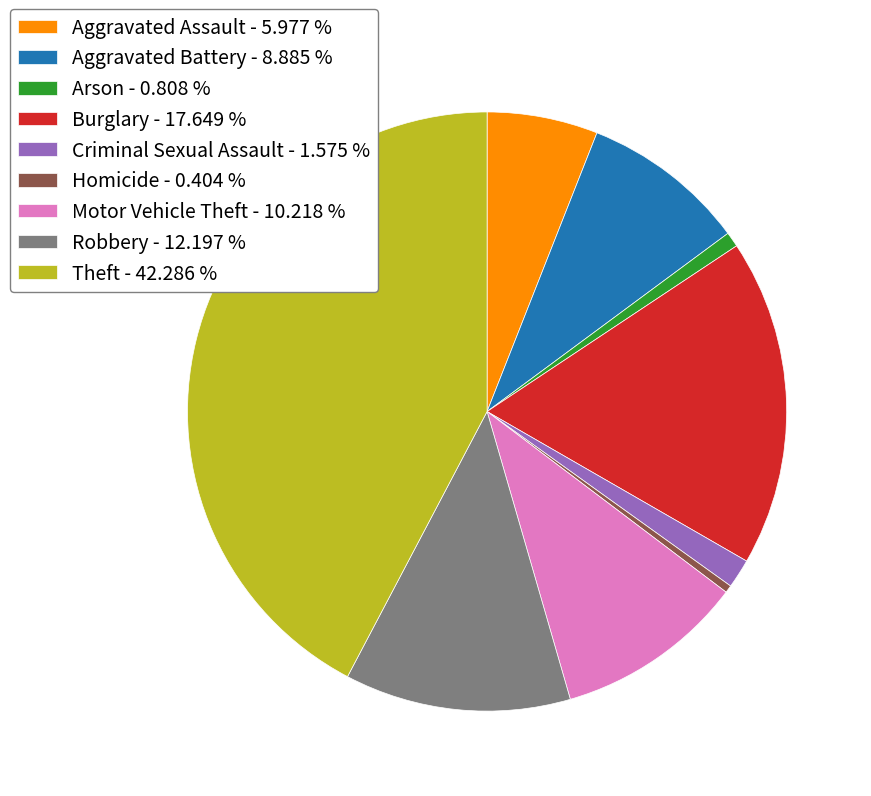

Is there a majority slice in this chart?

No